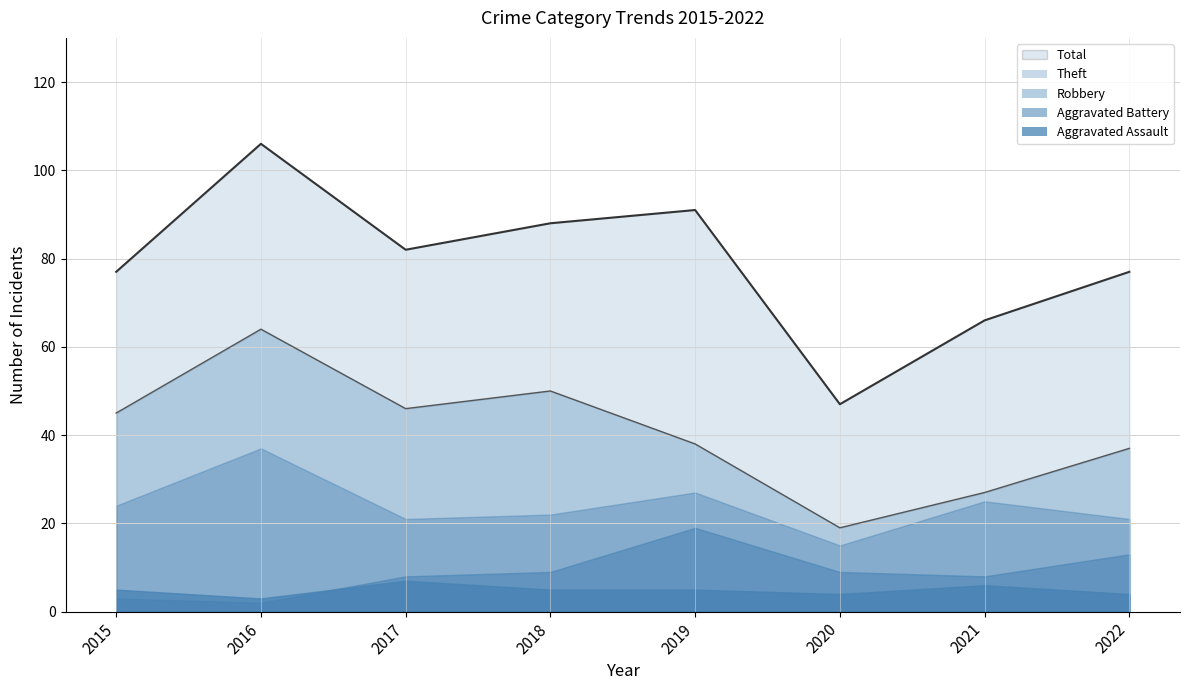

At which category does Robbery reach its first local peak?

2016